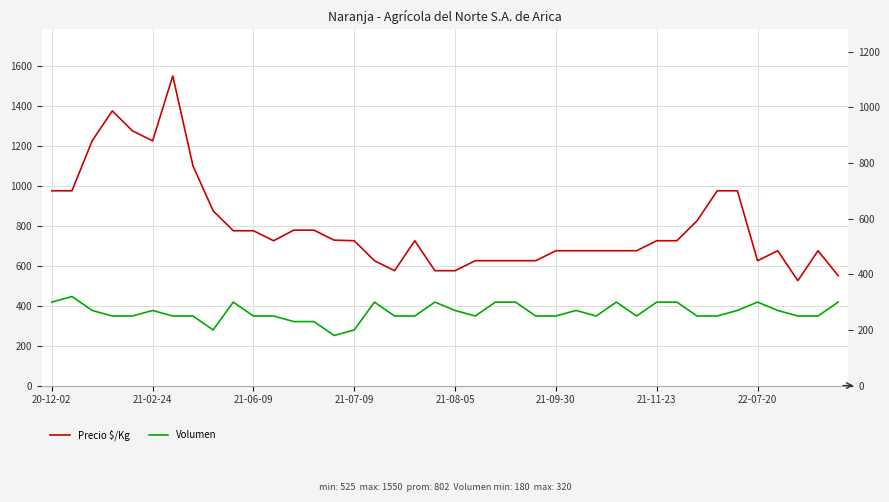

Reading left to right, list all the values displayed in this chart.

Precio $/Kg: 975	975	1225	1375	1275	1225	1550	1100	875	775	775	725	778	778	728	725	625	575	725	575	575	625	625	625	625	675	675	675	675	675	725	725	825	975	975	625	675	525	675	550
Volumen: 300	320	270	250	250	270	250	250	200	300	250	250	230	230	180	200	300	250	250	300	270	250	300	300	250	250	270	250	300	250	300	300	250	250	270	300	270	250	250	300